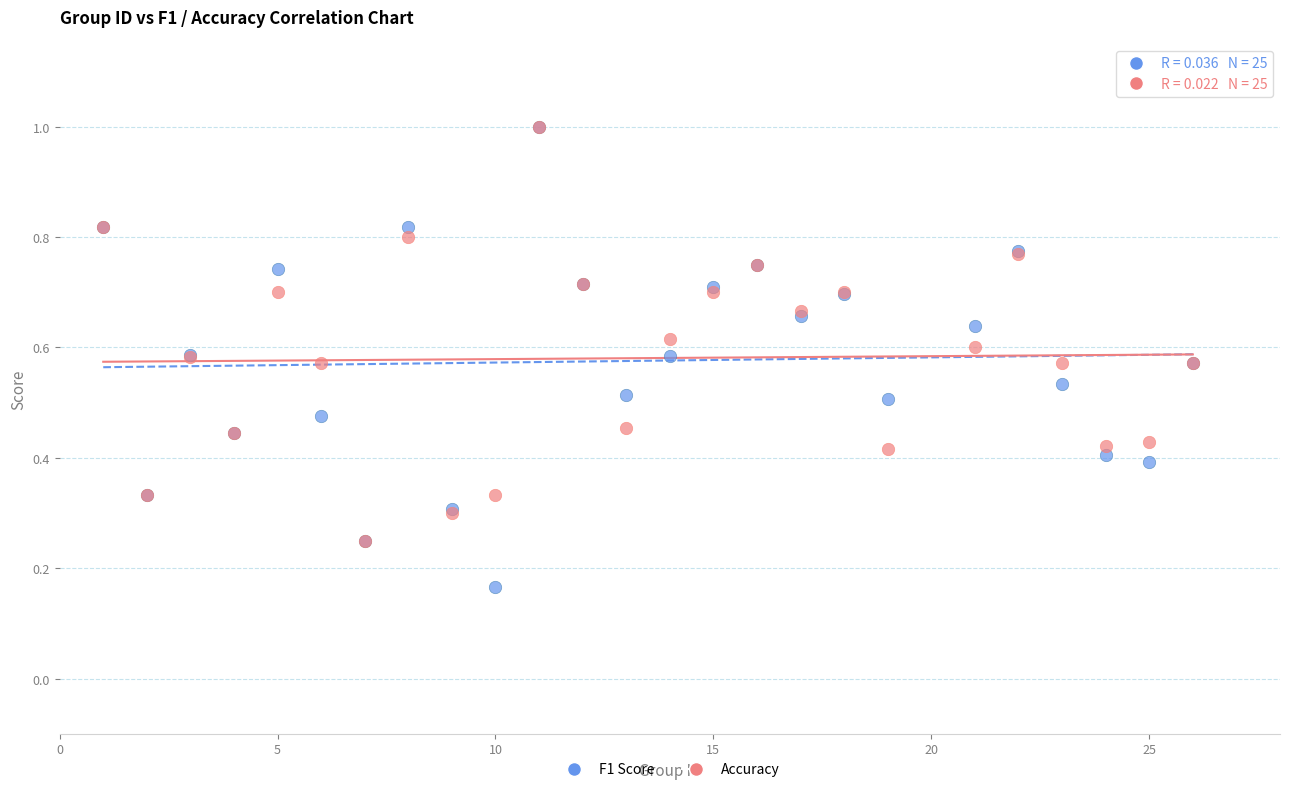

Which series has the widest spread of Y values?

F1 Score